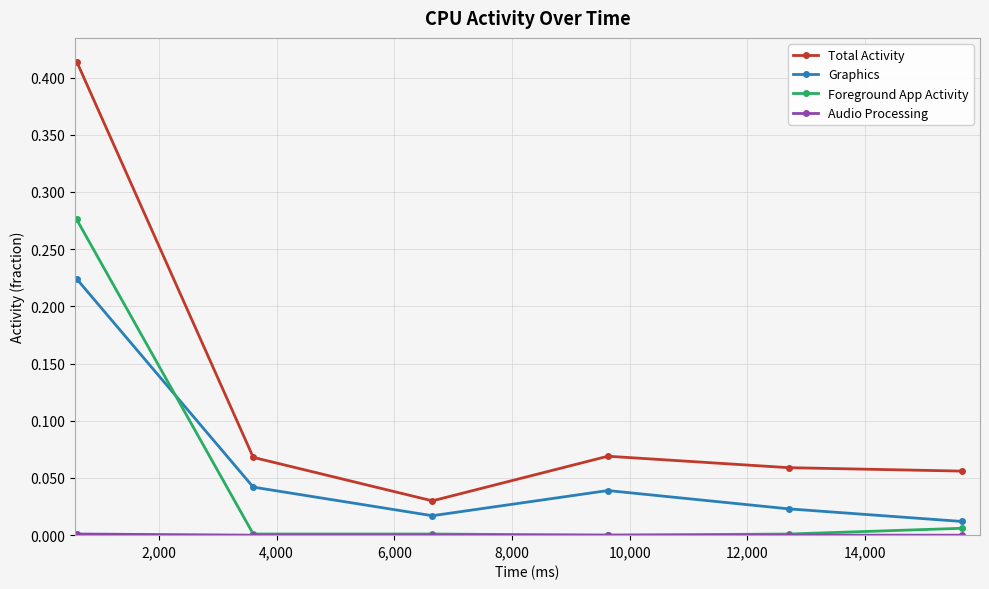

Which series has the largest range (max minus min)?

Total Activity